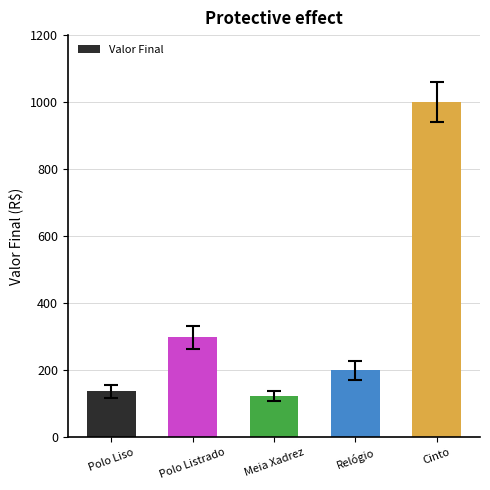

Is it true that the value at Meia Xadrez is 123?

True